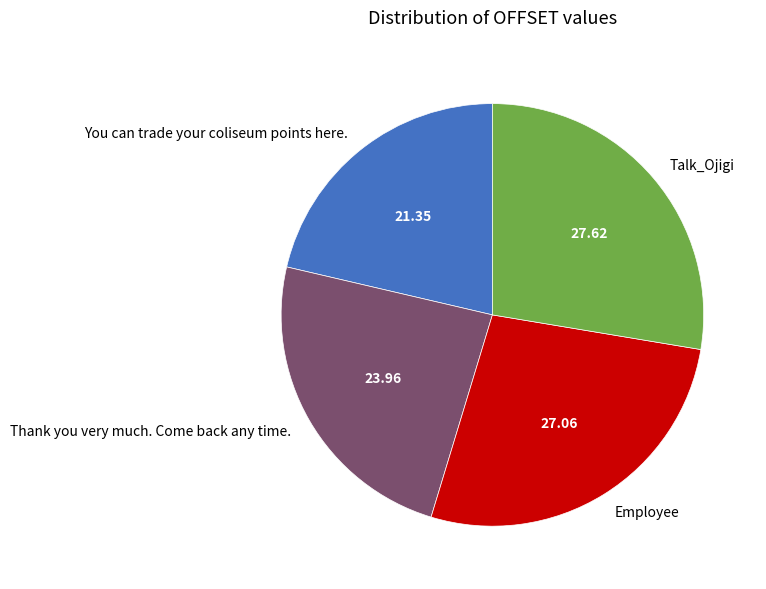

Is there a majority slice in this chart?

No